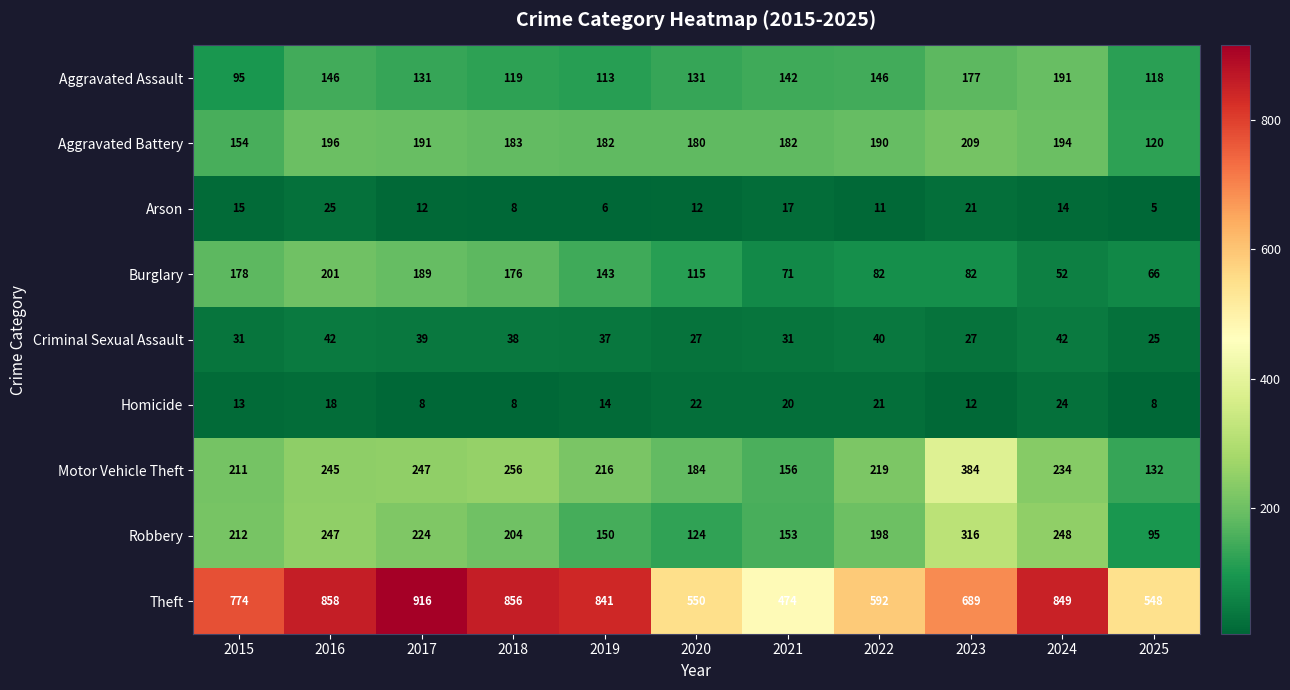

What is the approximate value of Homicide at 2018?

8